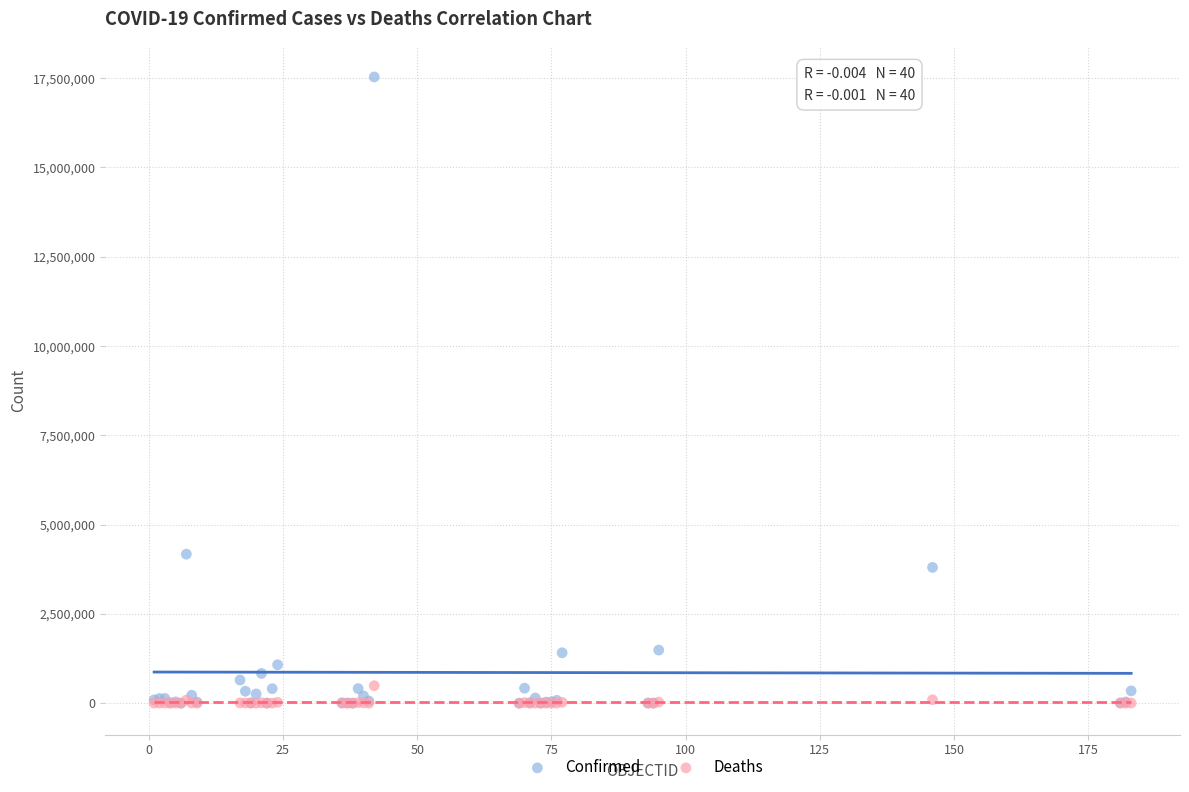

Across all series, what Y value is closest to 8766611?

4172742